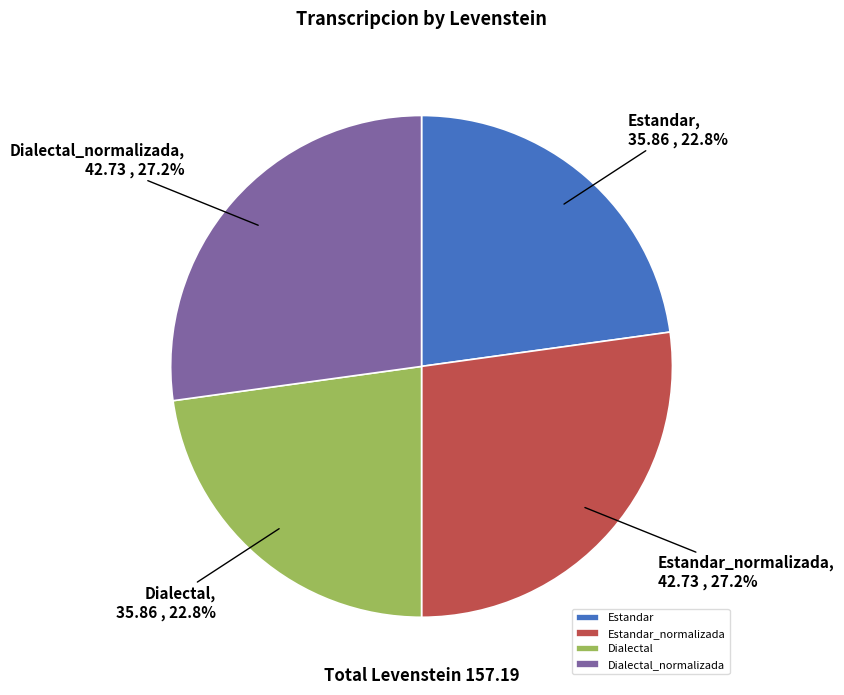

Approximately how many times larger is the value at Dialectal compared to Dialectal_normalizada?

0.8